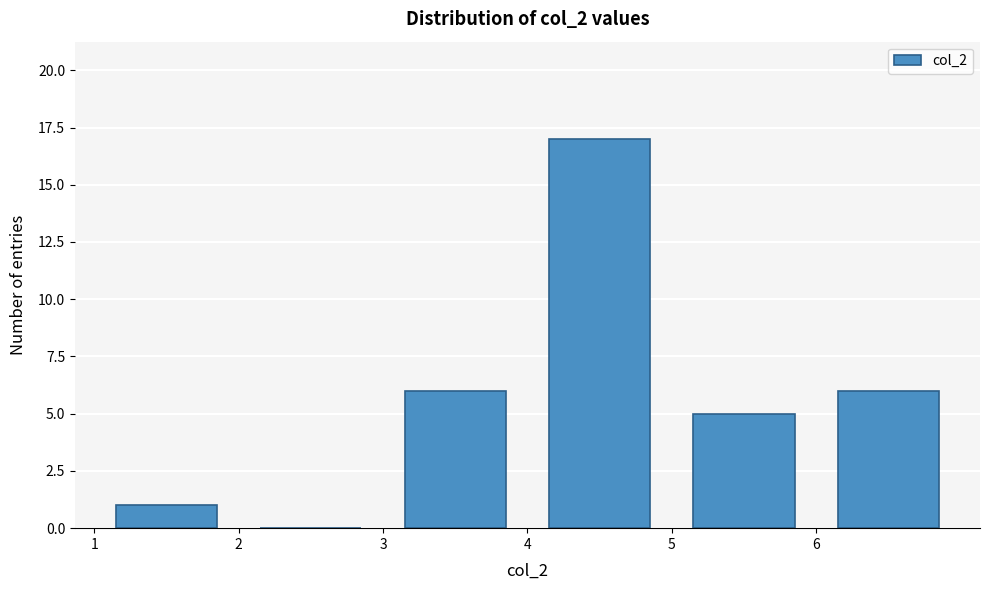

Reading left to right, transcribe this chart: for each bar, give the range it covers on the x-axis and its height. The values are not printed on the chart, so give them approximately, as read against the axis.

1 to 2: 1
2 to 3: 0
3 to 4: 6
4 to 5: 17
5 to 6: 5
6 to 7: 6